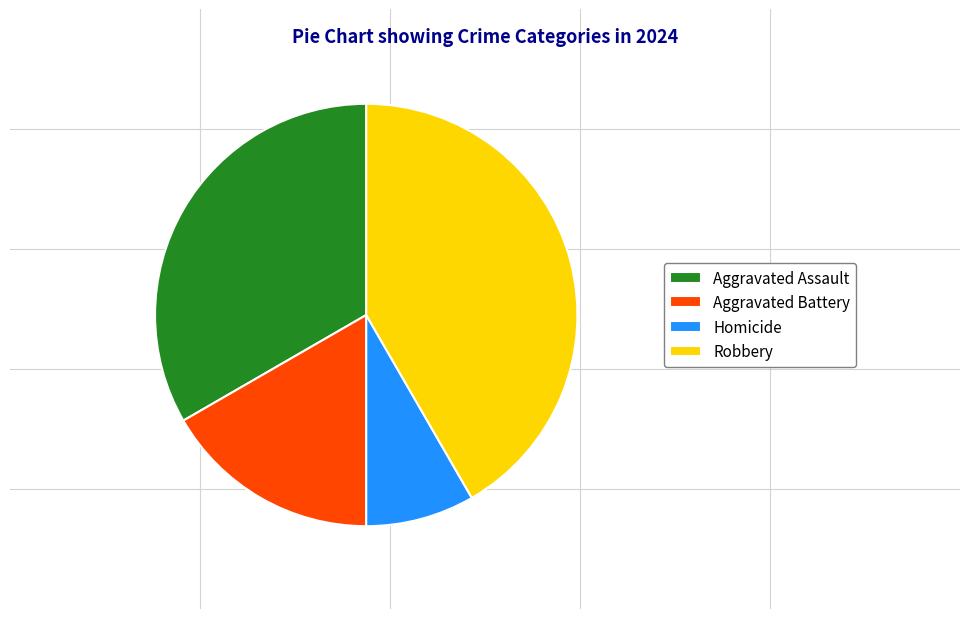

Between Homicide and Robbery, which is larger?

Robbery